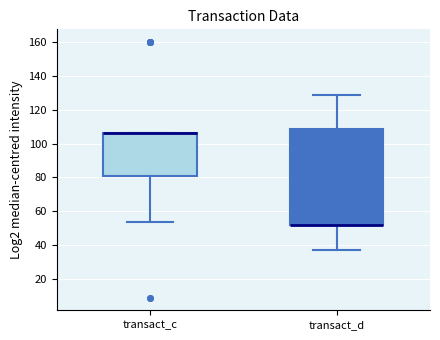

Reading left to right, read every box against the y-axis: the position of its median line, the range the box covers, and the ends of its whiskers. The values are not printed on the chart, so give them approximately, as read against the axis.

transact_c: median 106 (drawn on the box's upper edge), box 80 to 106, whiskers 54 to 106
transact_d: median 52 (drawn on the box's lower edge), box 52 to 108, whiskers 38 to 128